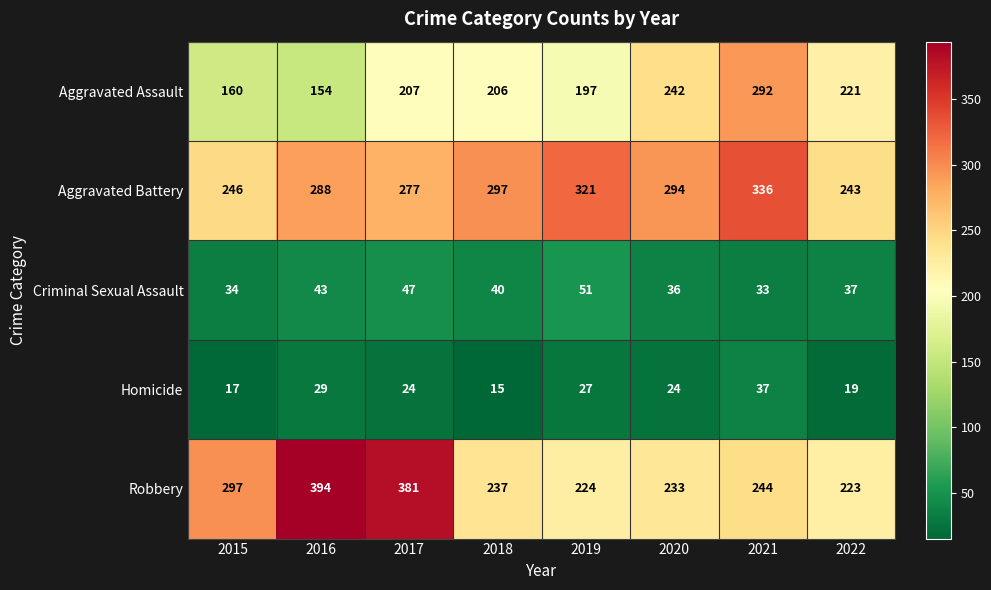

What is the average value of the Aggravated Battery series?

288